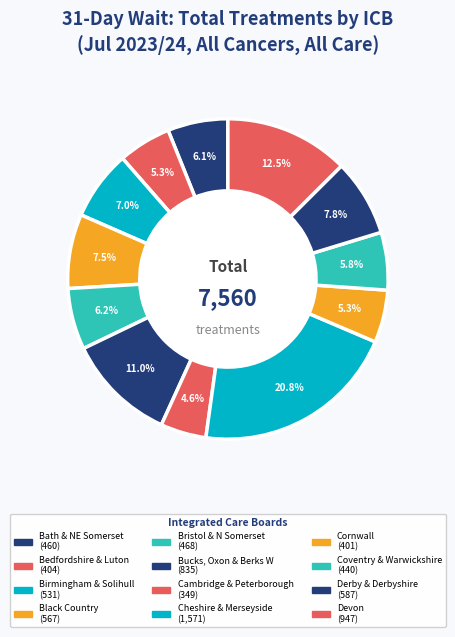

Count the number of slices in the pie.

12